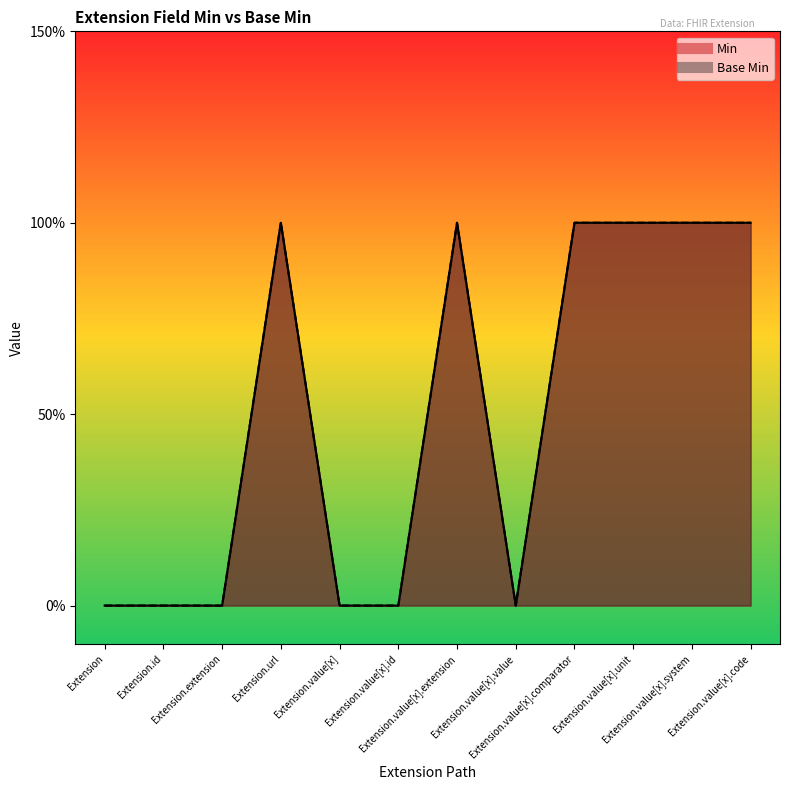

What position from the right is Extension.value[x].extension?

6